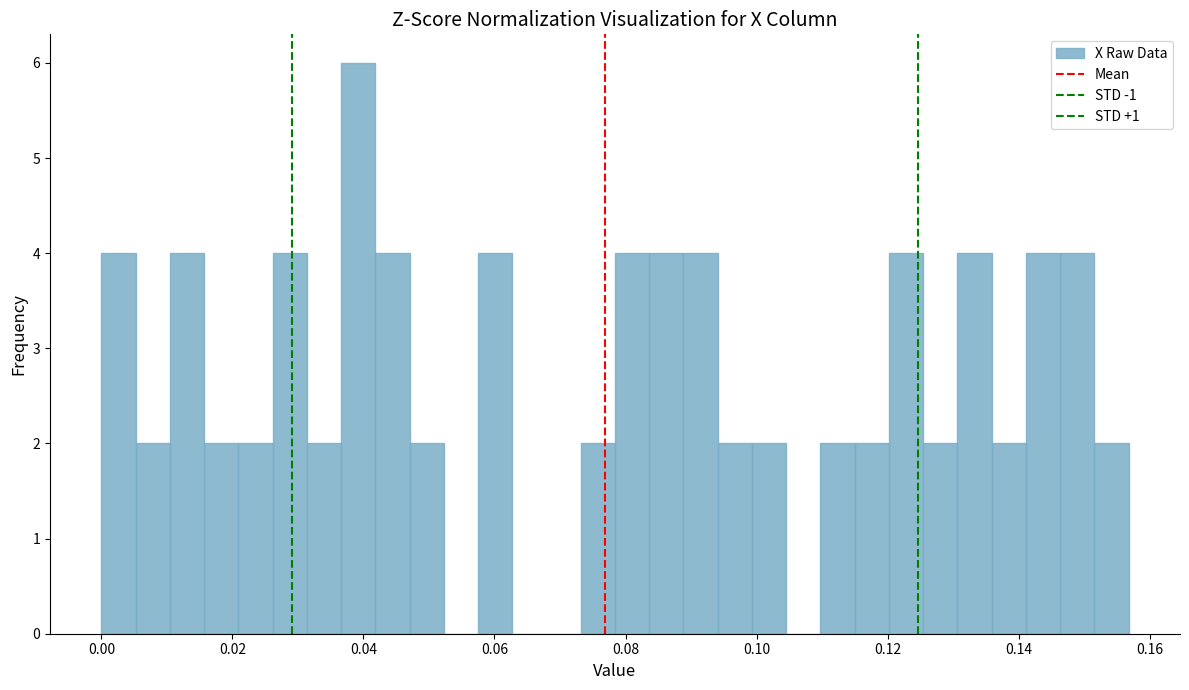

Read against the x-axis, roughly where is the centre of the tallest bar?

0.040